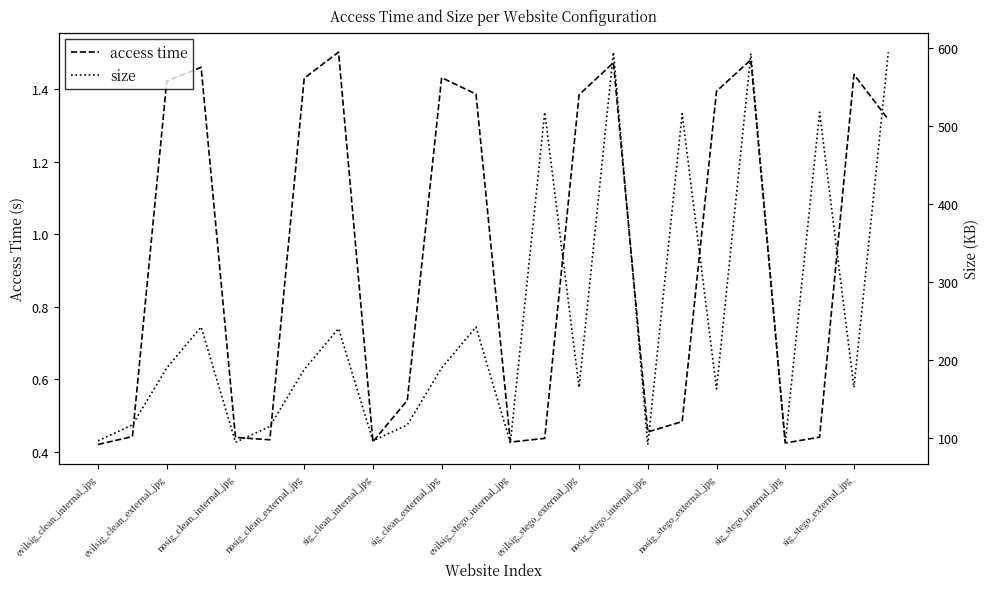

What is the average value of the size series?

251.3